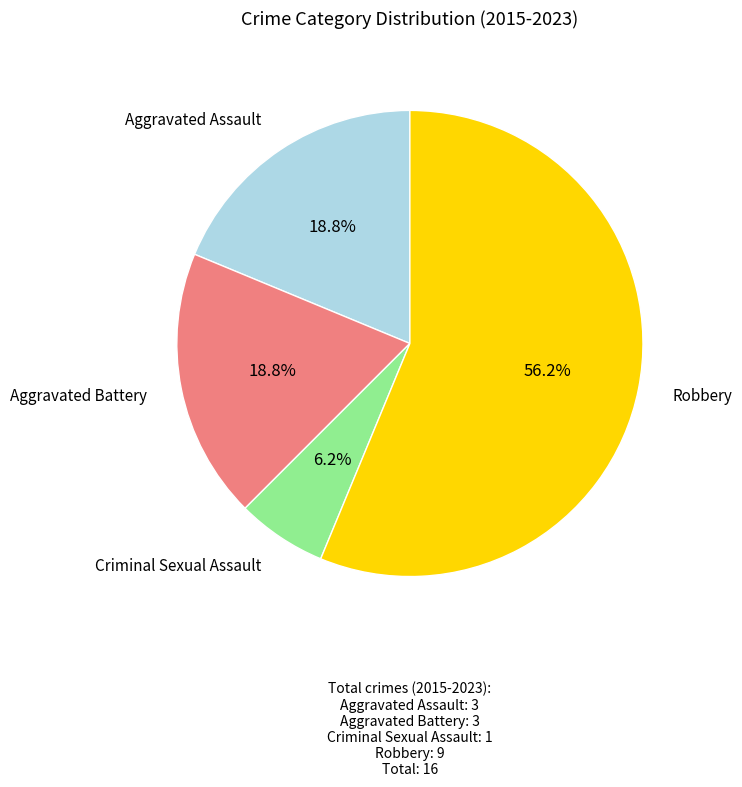

To the nearest percent, what is the combined percentage of Aggravated Assault and Robbery?

75%